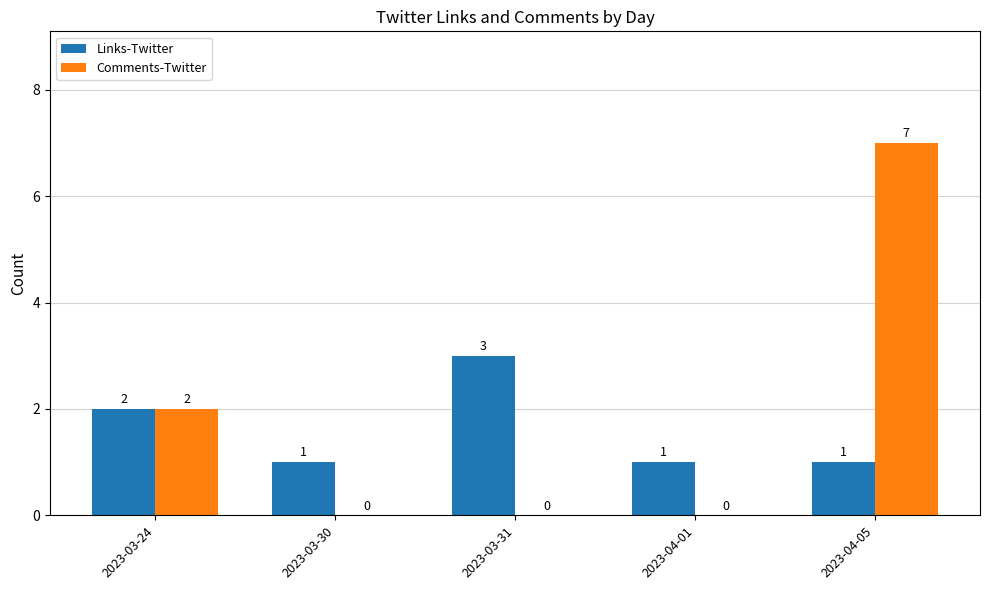

Where is Links-Twitter nearest to the value 2?

2023-03-24